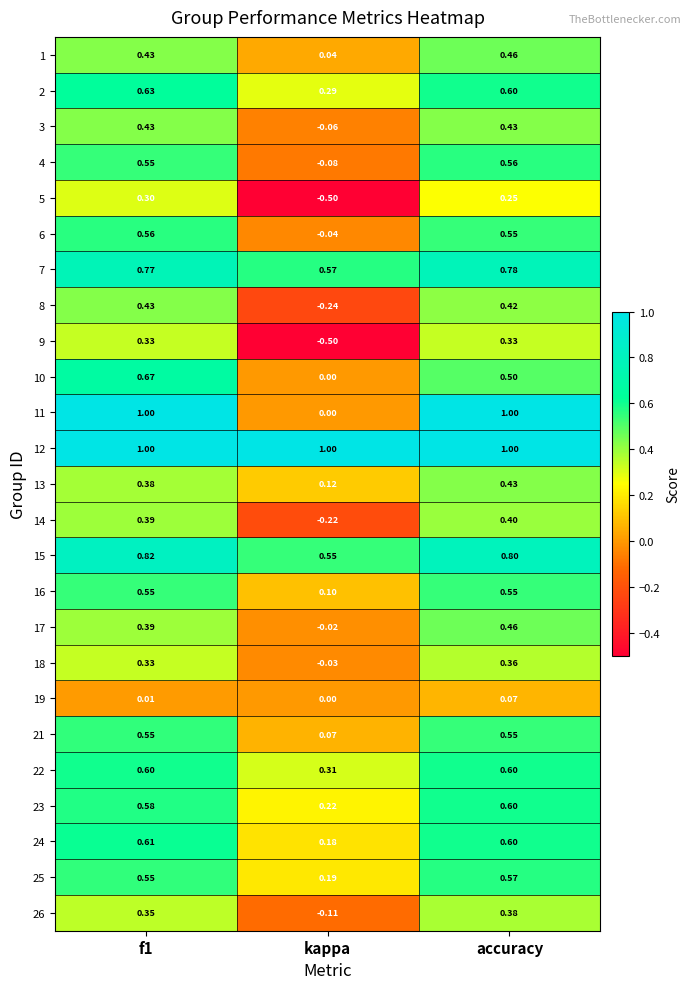

Which label corresponds to the smallest value in the chart?

kappa